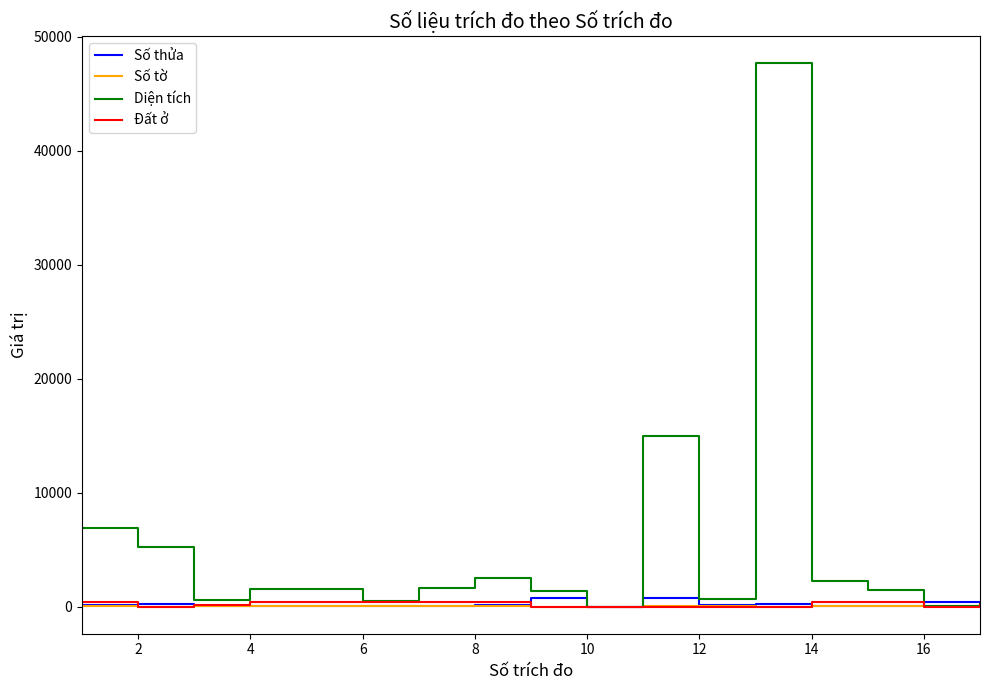

What is the greatest value displayed?

47653.7